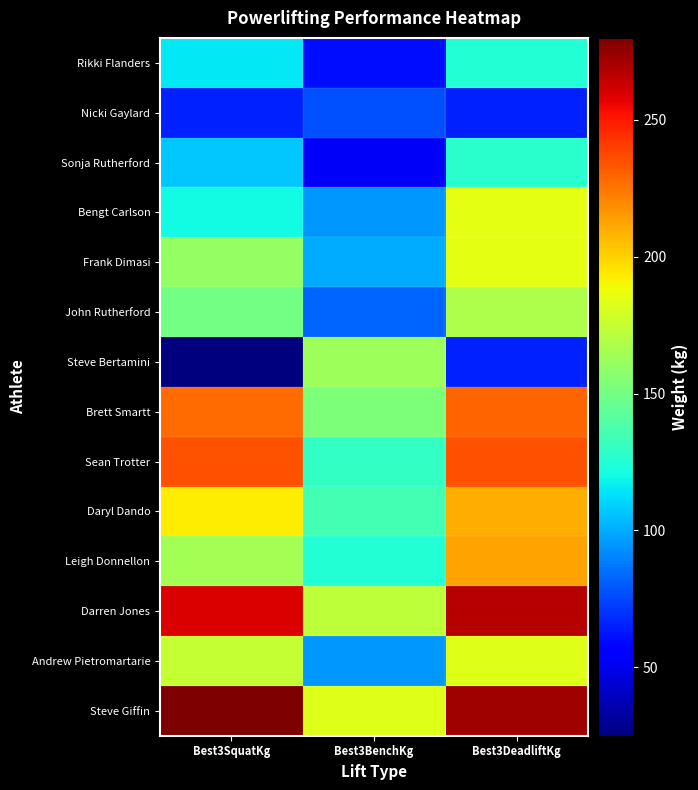

Reading left to right, extract all data points from this chart.

Rikki Flanders: Best3SquatKg=115.0	Best3BenchKg=60.0	Best3DeadliftKg=125.0
Nicki Gaylard: Best3SquatKg=65.0	Best3BenchKg=77.5	Best3DeadliftKg=65.0
Sonja Rutherford: Best3SquatKg=107.5	Best3BenchKg=52.5	Best3DeadliftKg=127.5
Bengt Carlson: Best3SquatKg=120.0	Best3BenchKg=95.0	Best3DeadliftKg=185.0
Frank Dimasi: Best3SquatKg=160.0	Best3BenchKg=100.0	Best3DeadliftKg=185.0
John Rutherford: Best3SquatKg=150.0	Best3BenchKg=82.5	Best3DeadliftKg=167.5
Steve Bertamini: Best3SquatKg=25.0	Best3BenchKg=162.5	Best3DeadliftKg=65.0
Brett Smartt: Best3SquatKg=227.5	Best3BenchKg=152.5	Best3DeadliftKg=230.0
Sean Trotter: Best3SquatKg=235.0	Best3BenchKg=130.0	Best3DeadliftKg=235.0
Daryl Dando: Best3SquatKg=192.5	Best3BenchKg=135.0	Best3DeadliftKg=210.0
Leigh Donnellon: Best3SquatKg=165.0	Best3BenchKg=125.0	Best3DeadliftKg=212.5
Darren Jones: Best3SquatKg=260.0	Best3BenchKg=172.5	Best3DeadliftKg=267.5
Andrew Pietromartarie: Best3SquatKg=175.0	Best3BenchKg=95.0	Best3DeadliftKg=182.5
Steve Giffin: Best3SquatKg=280.0	Best3BenchKg=182.5	Best3DeadliftKg=272.5